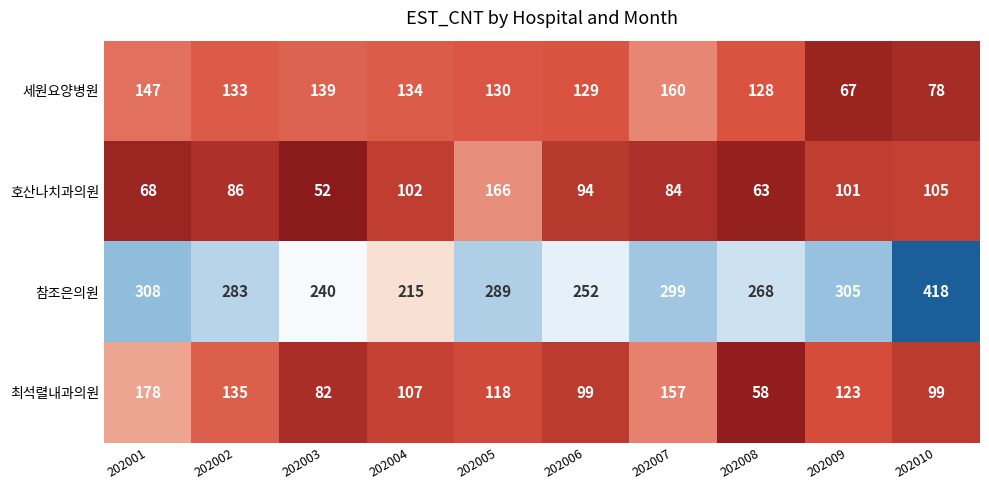

What is the difference between the 세원요양병원 values at 202002 and 202001?

14